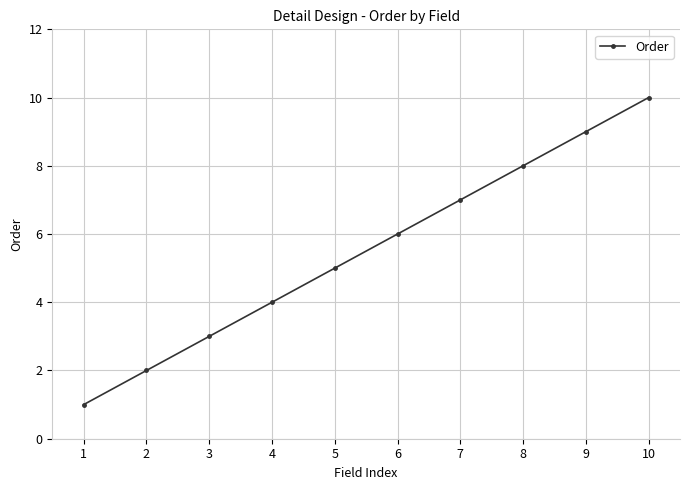

What is the difference between the second highest and minimum values?

8